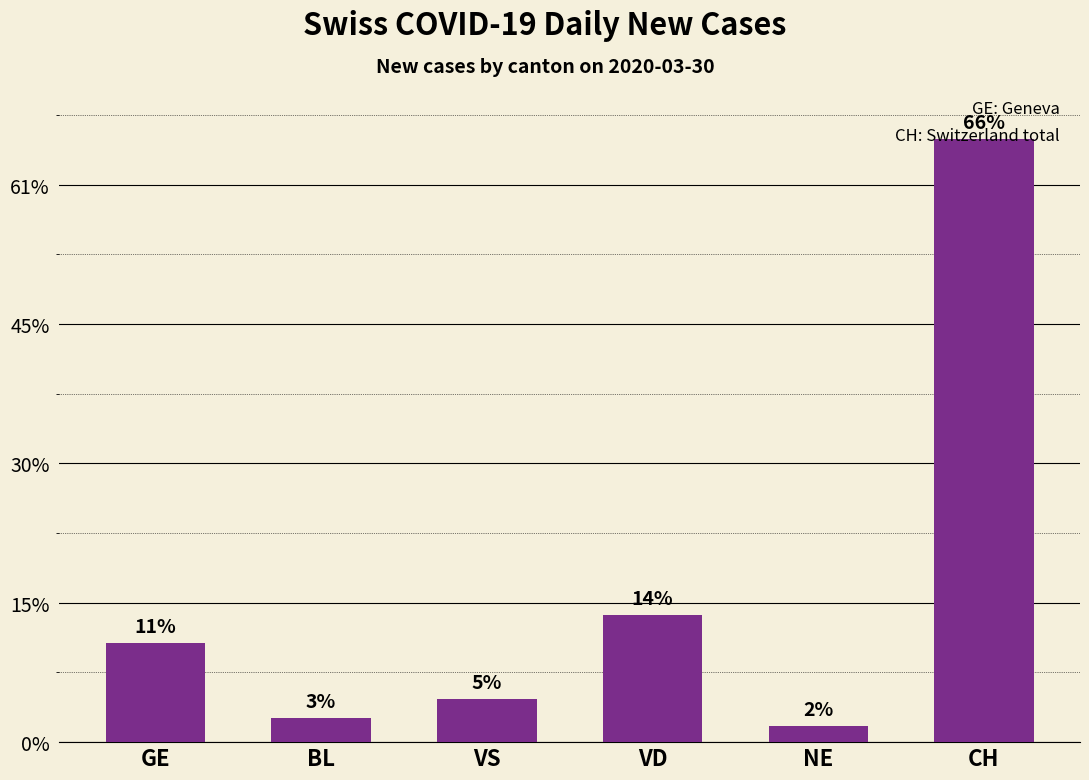

Are the bars horizontal?

No